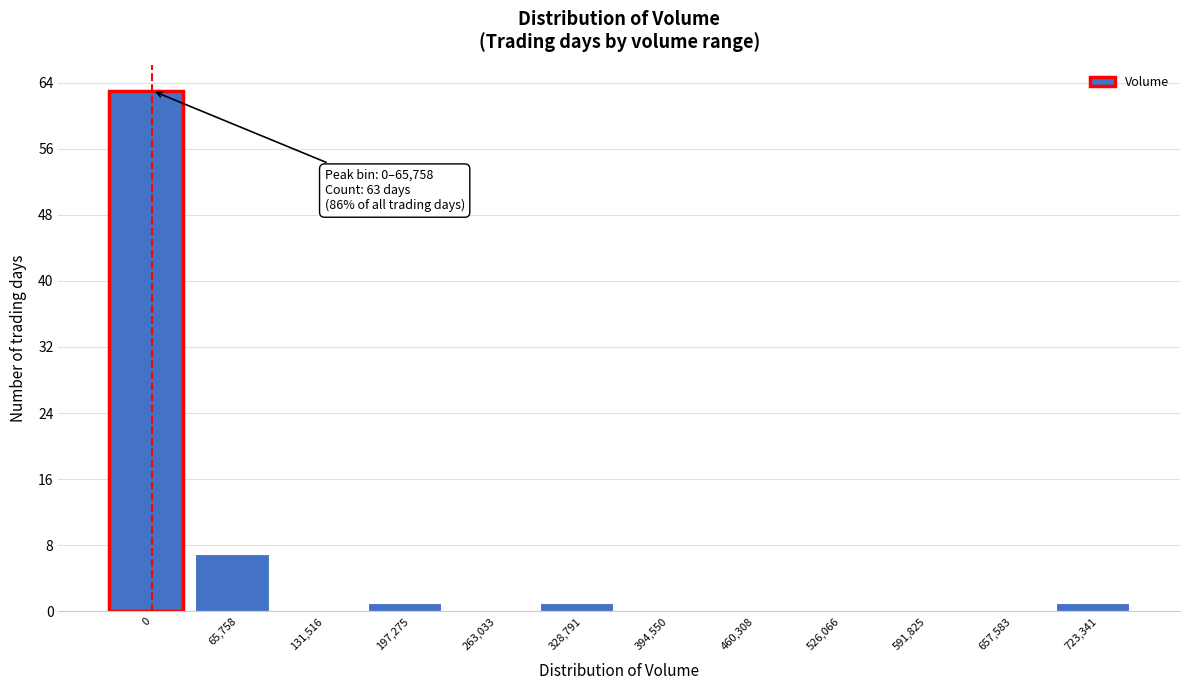

Reading left to right, list all the values displayed in this chart.

0=63	65,758=7	131,516=0	197,275=1	263,033=0	328,791=1	394,550=0	460,308=0	526,066=0	591,825=0	657,583=0	723,341=1